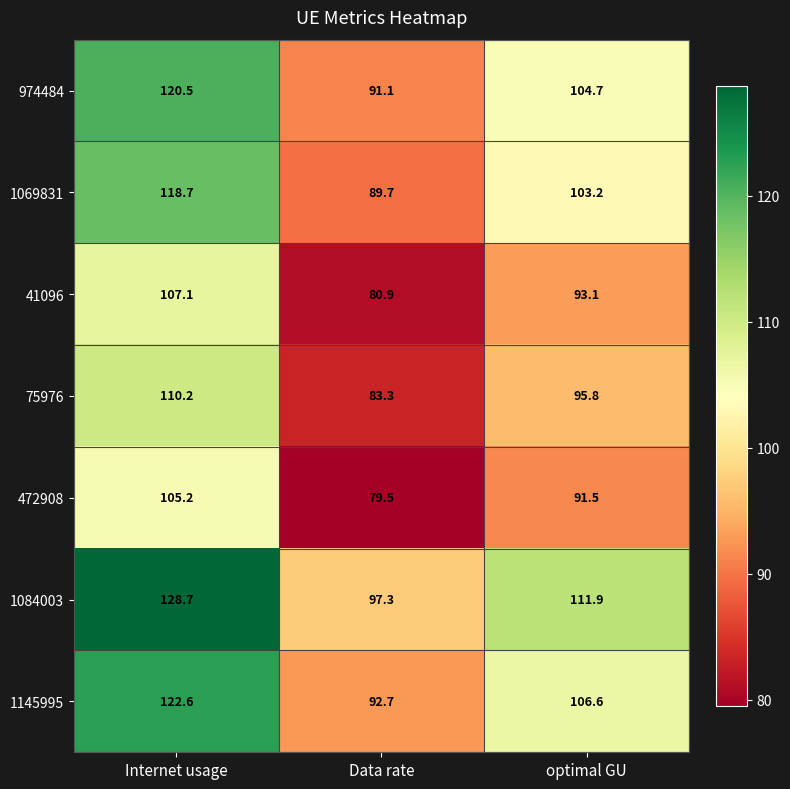

At which label is 75976 closest to 96?

optimal GU